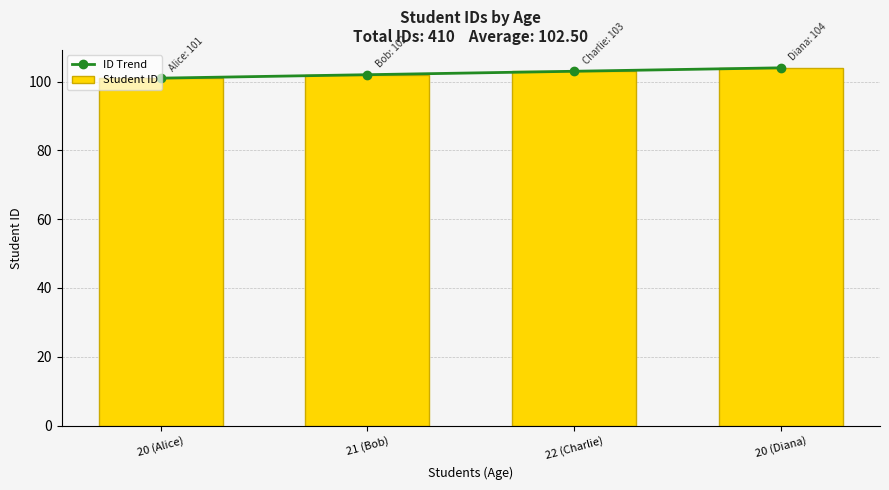

What is the maximum value for Student ID?

104